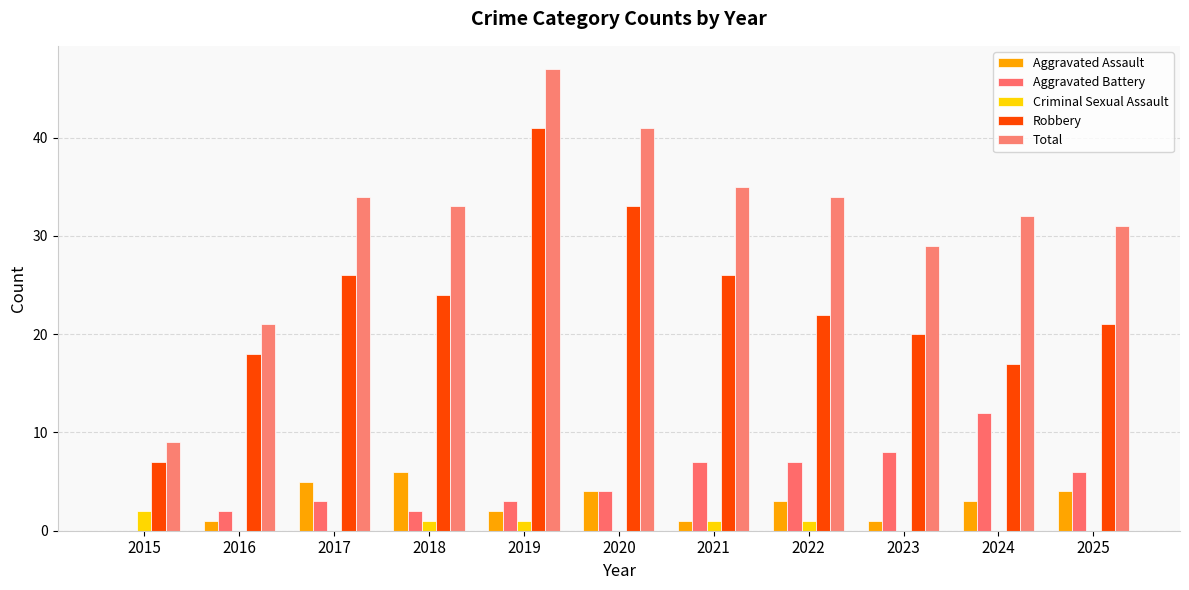

What is the minimum value for Total?

9